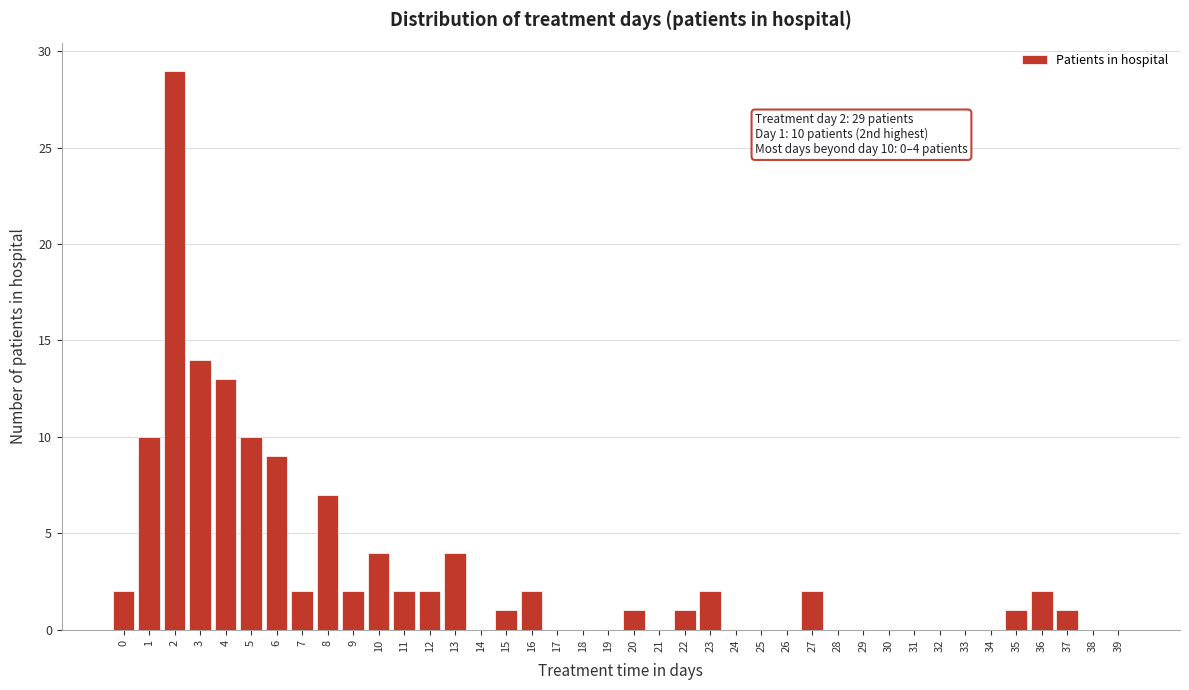

The value at 9 is 2. True or false?

True